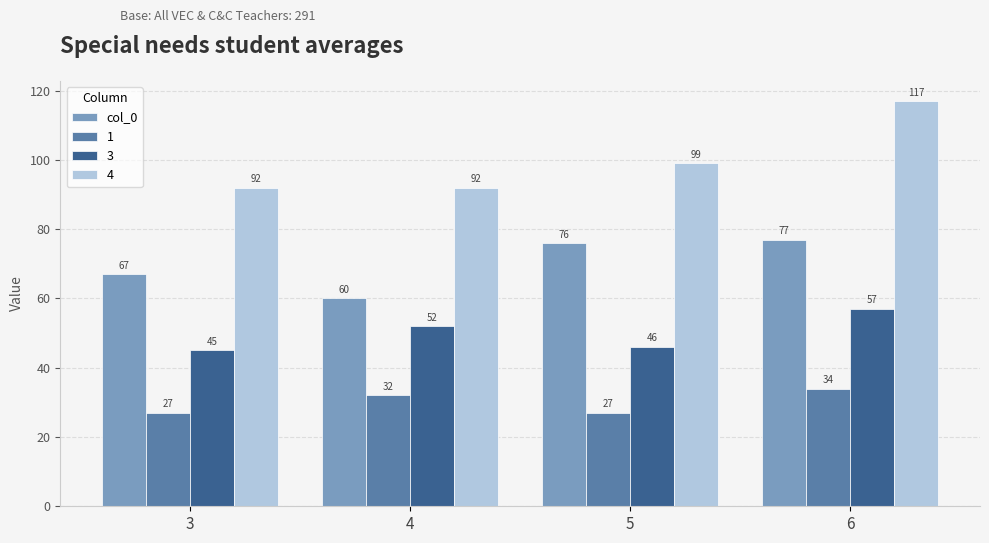

What is the average value of the 1 series?

30